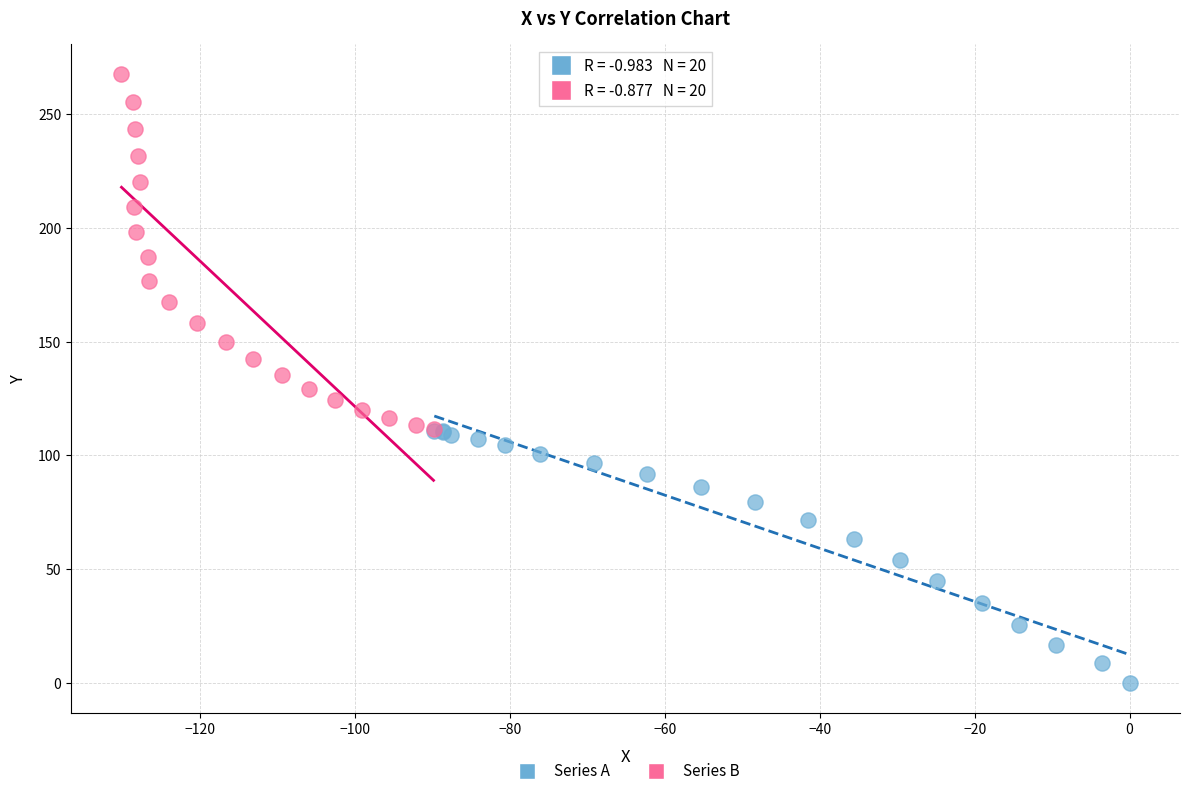

Which series has the largest Y range (max minus min)?

Series B